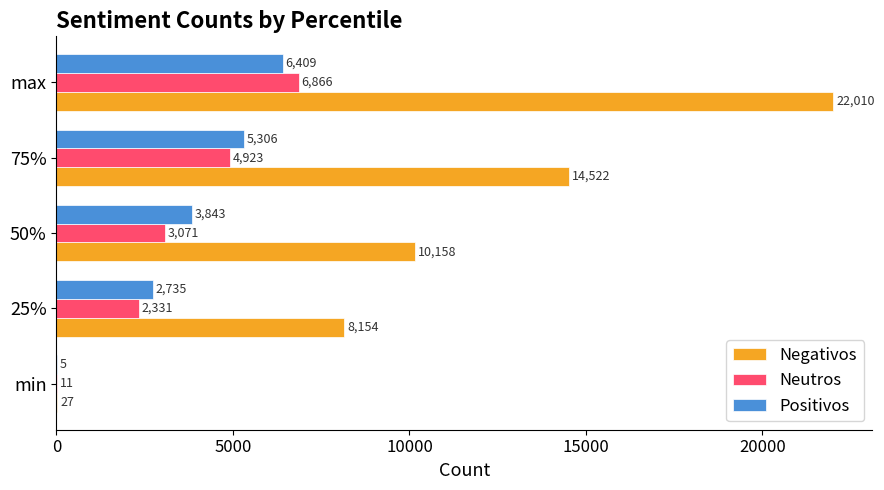

At which category does the chart reach its peak across all series?

max